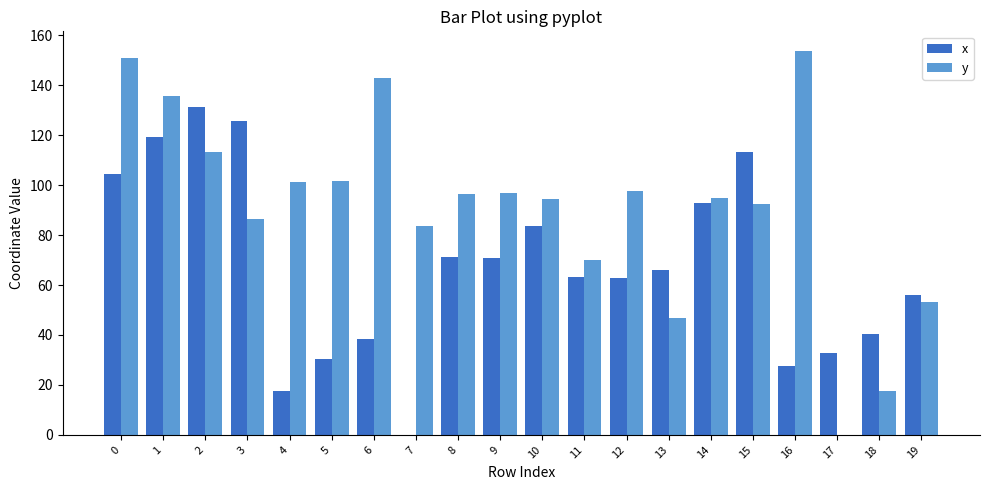

Are the bars horizontal?

No